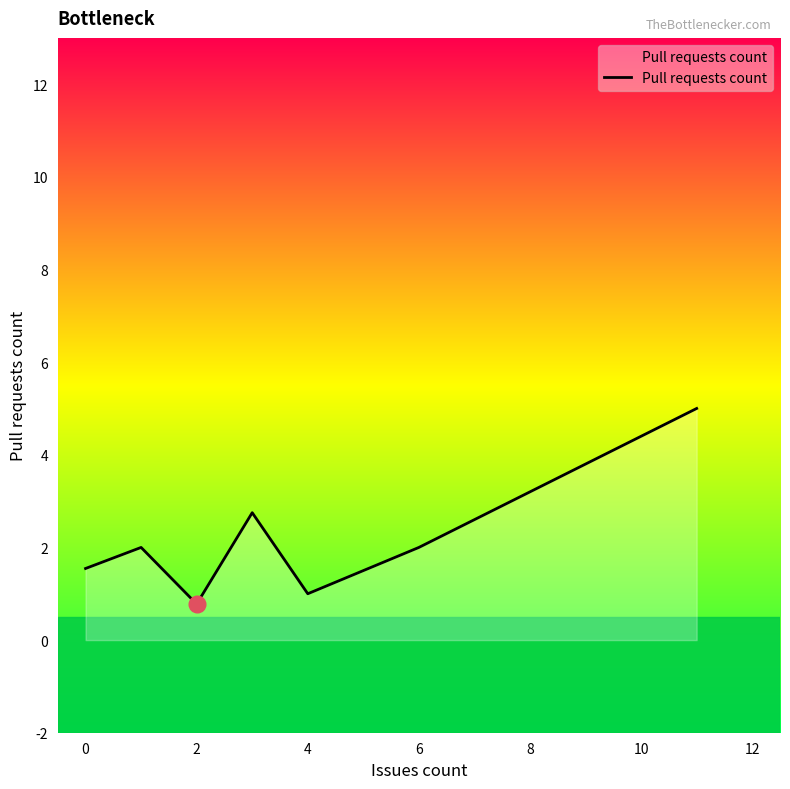

True or false: there are more than 1 points higher than both neighbors.

True